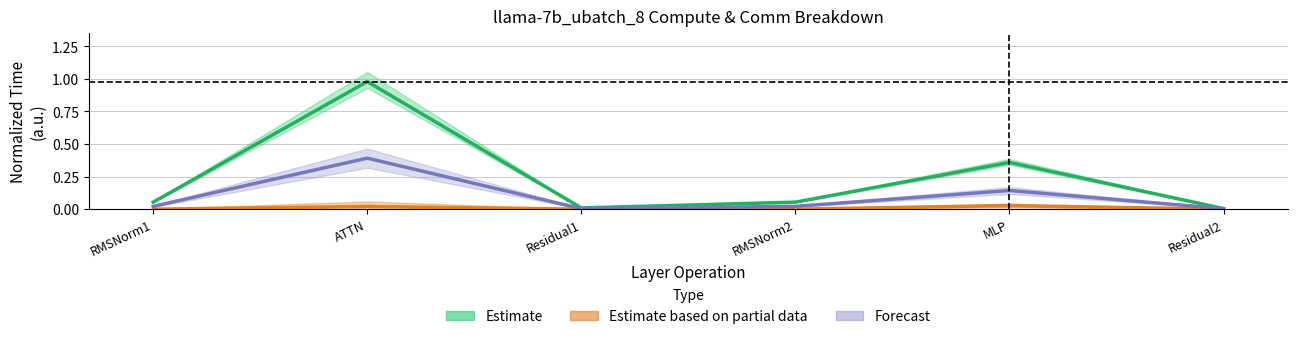

Read the Estimate value at RMSNorm1.

0.1